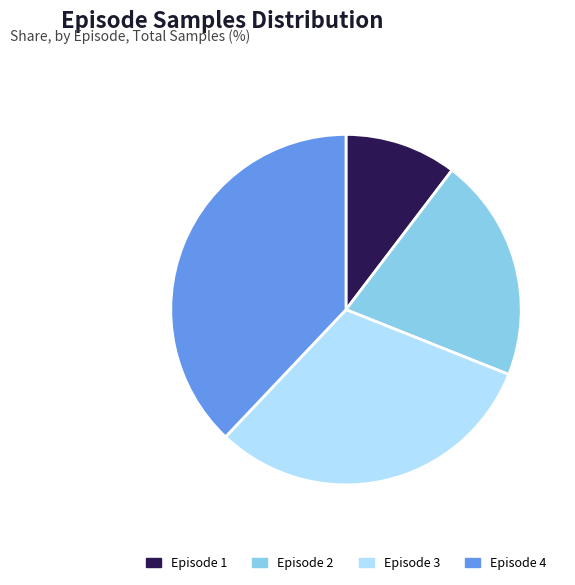

The Episode 4 slice represents 48% of the pie. True or false?

False